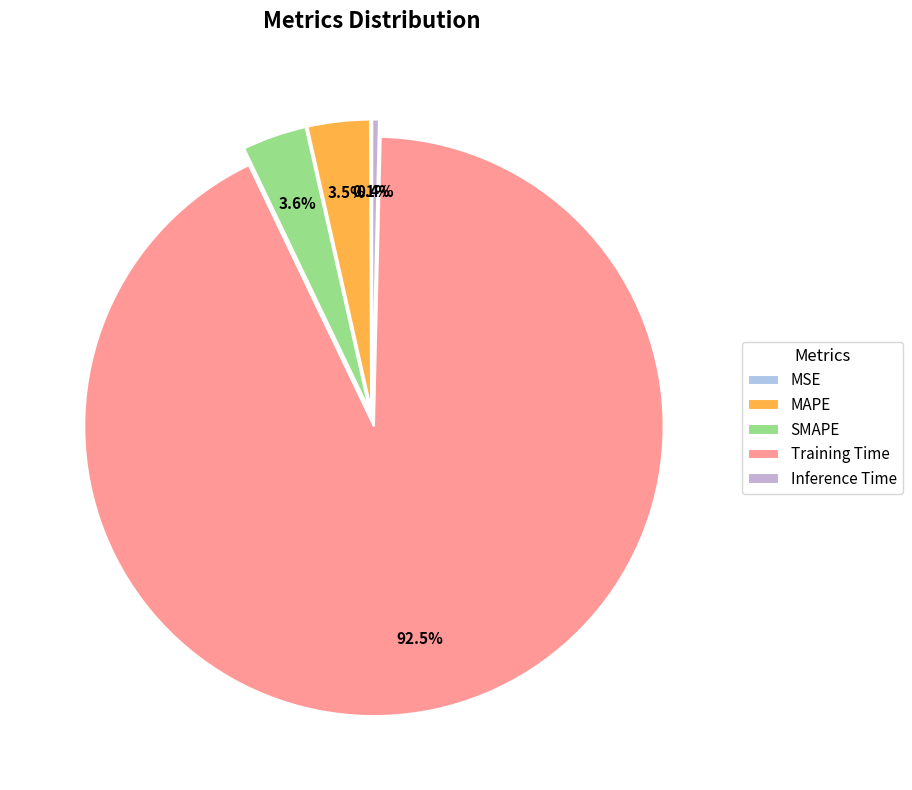

How many slices are in this pie chart?

5